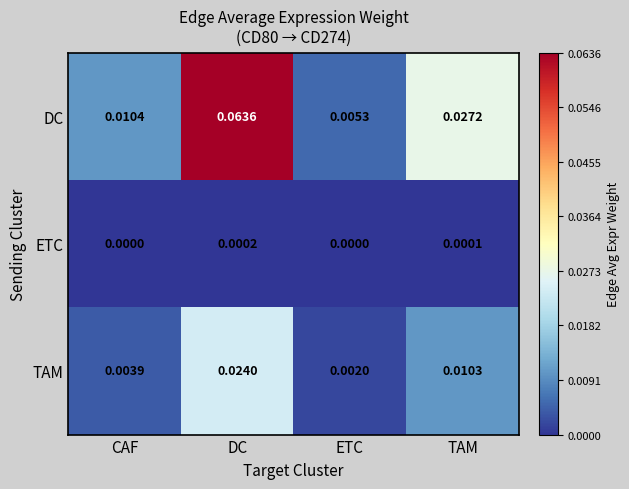

Which category has the highest value across all series?

DC